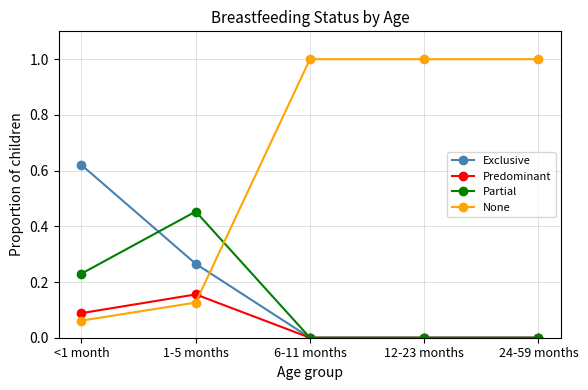

What position from the left is 6-11 months?

3